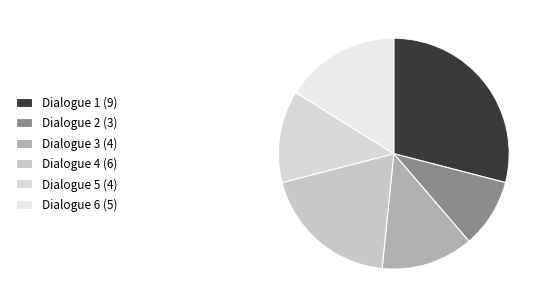

What is the change in value from Dialogue 5 to Dialogue 6?

+1